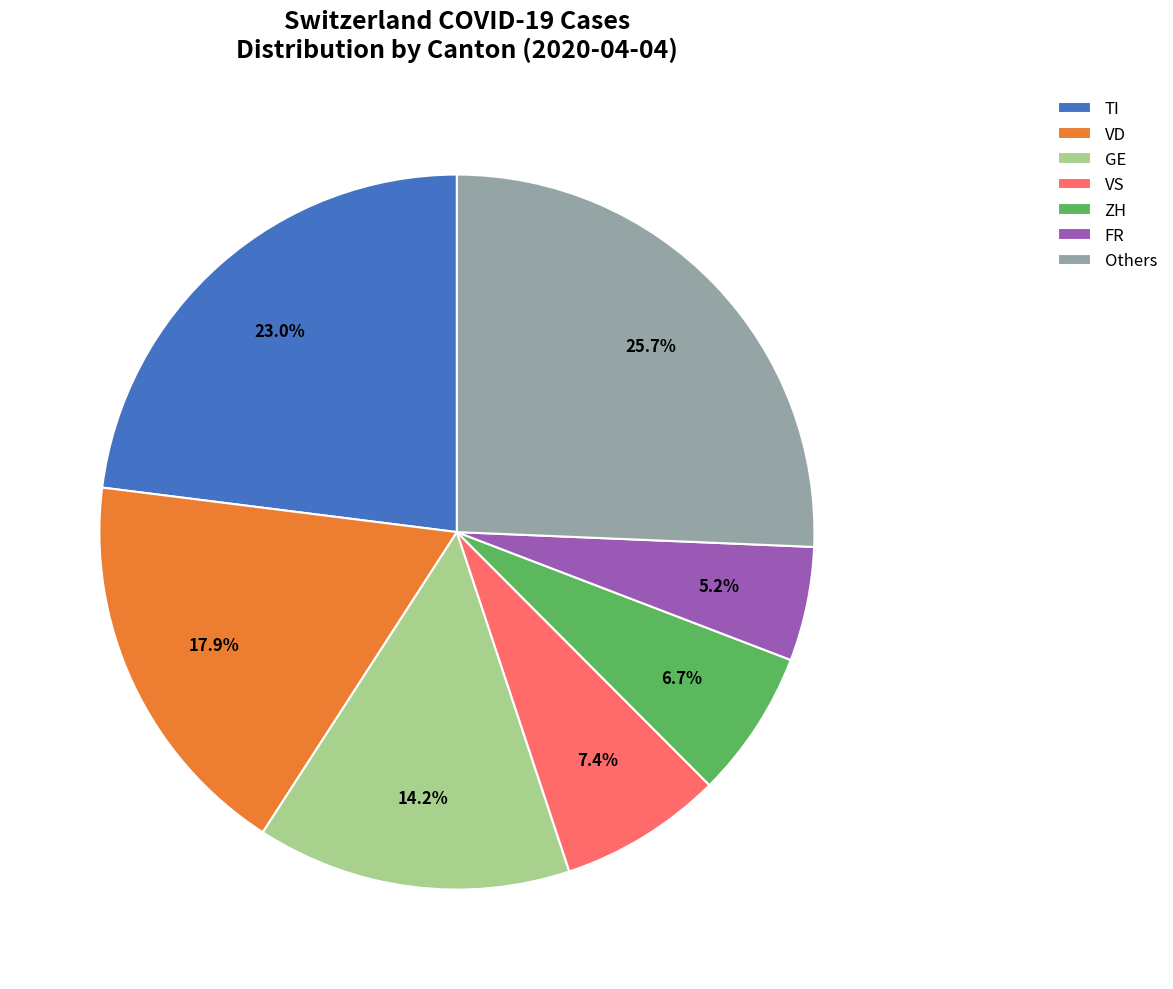

How many segments does this pie chart have?

7